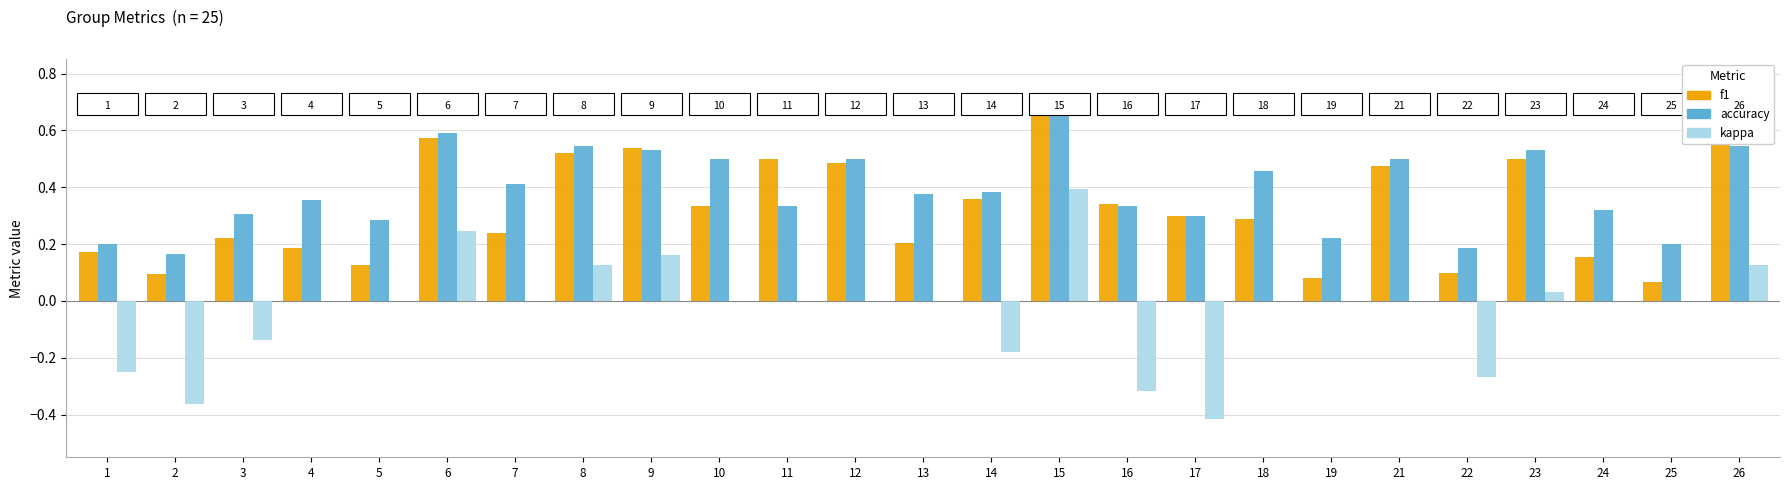

Which label corresponds to the largest value in the chart?

15